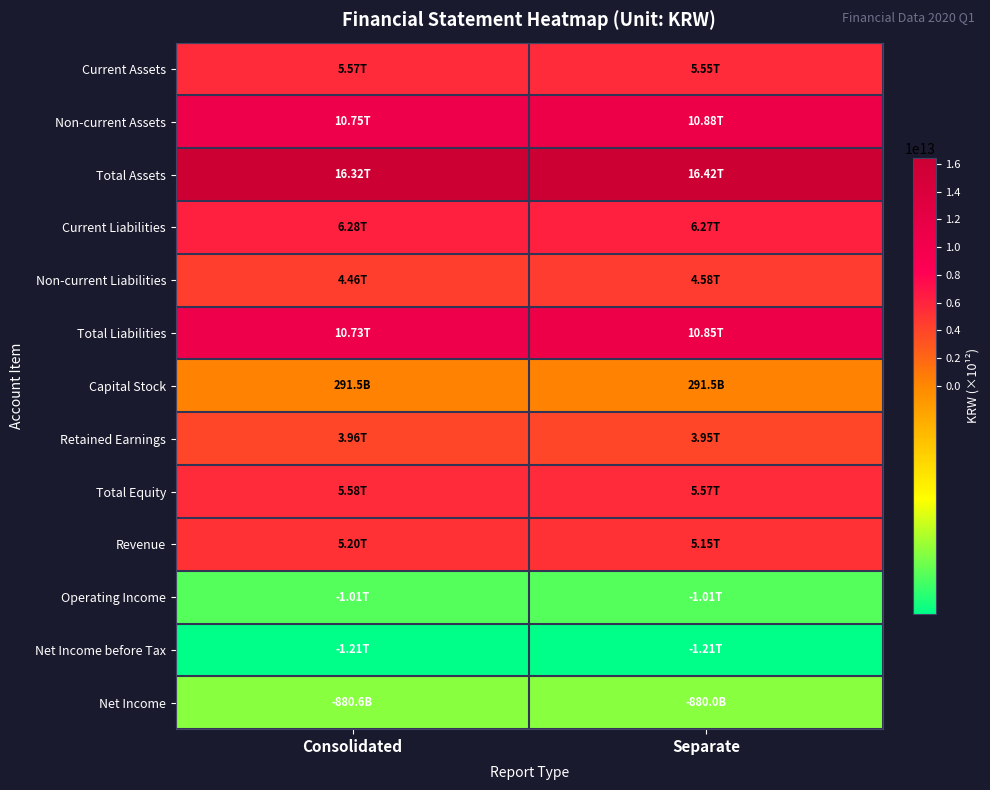

Which series has the largest total across all categories?

Total Assets